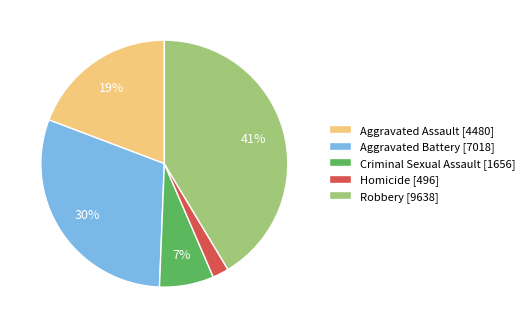

To the nearest percent, what is the difference between the Criminal Sexual Assault and Aggravated Battery slice percentages?

23%